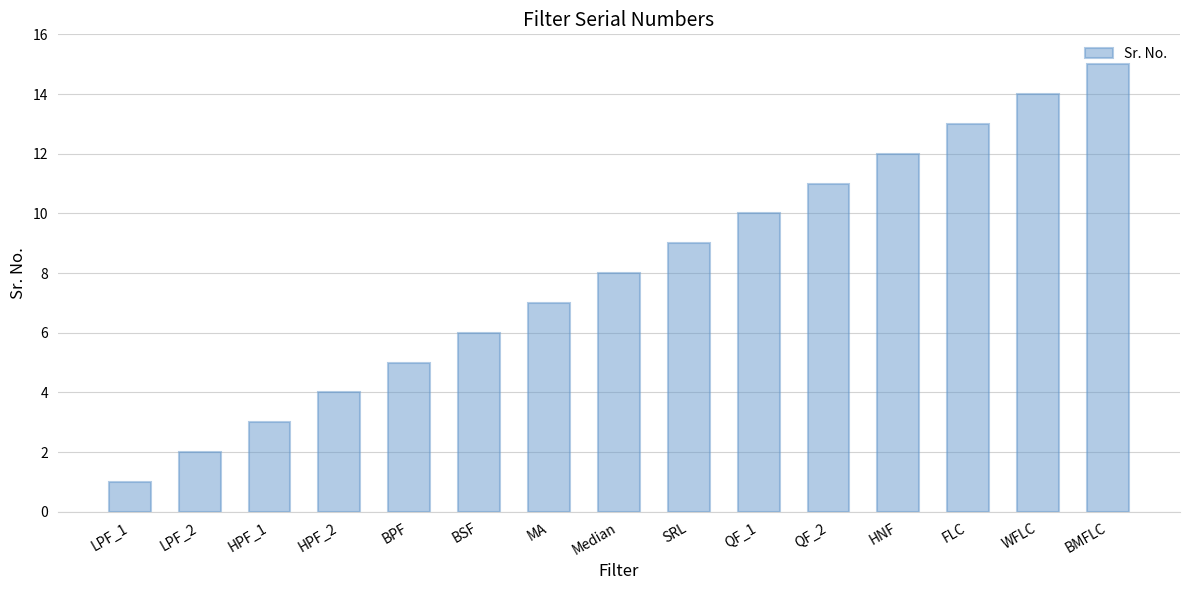

Reading left to right, extract all data points from this chart.

1	2	3	4	5	6	7	8	9	10	11	12	13	14	15